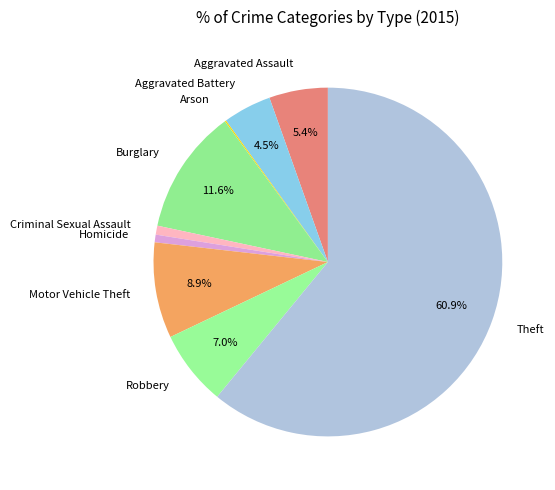

Which slice is the largest?

Theft